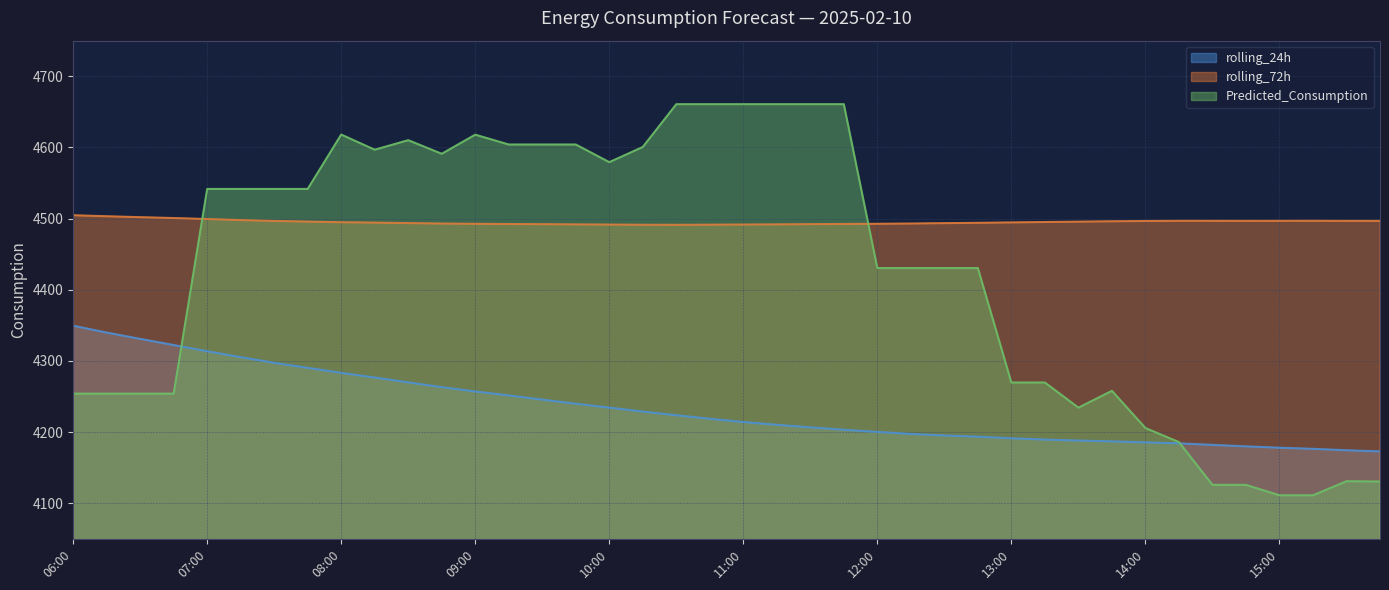

How many distinct data groups are displayed?

3